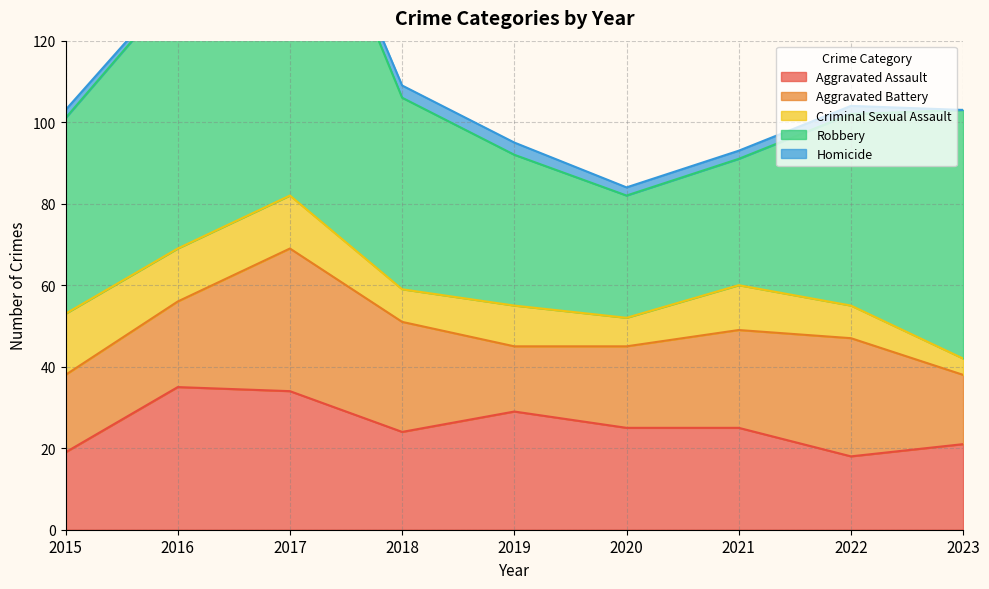

What is the sum of all Robbery values?

456